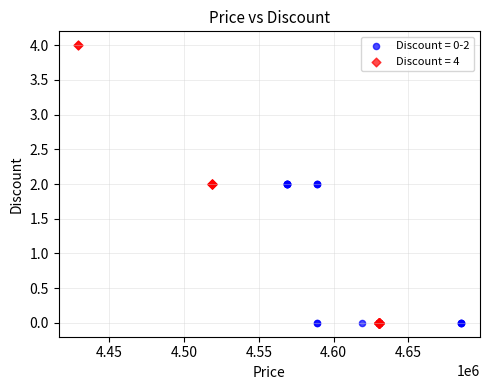

Which series has the largest Y range (max minus min)?

Discount = 4